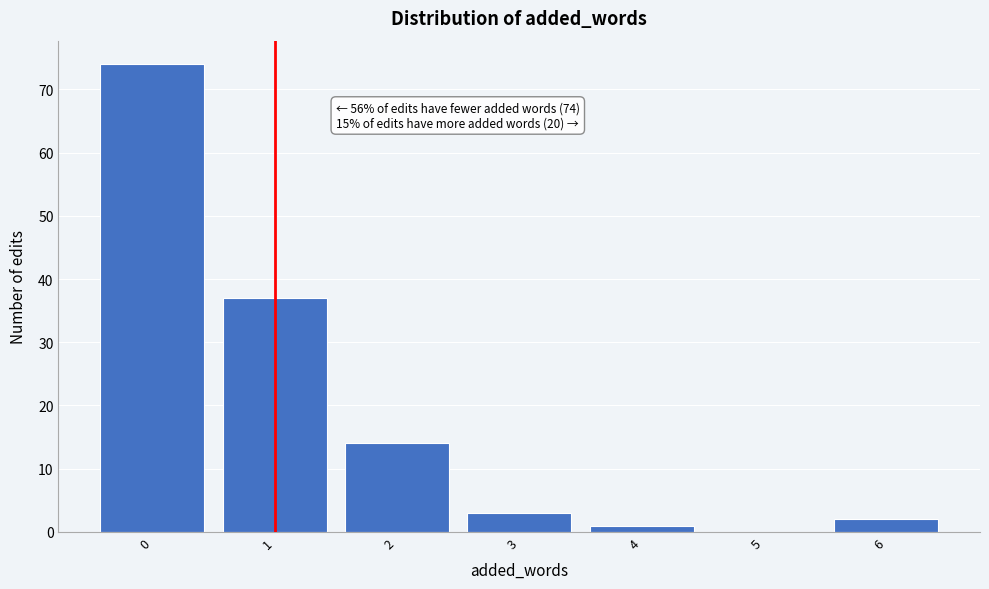

Over which range of the x-axis is the bar tallest?

-0.5 to 0.5